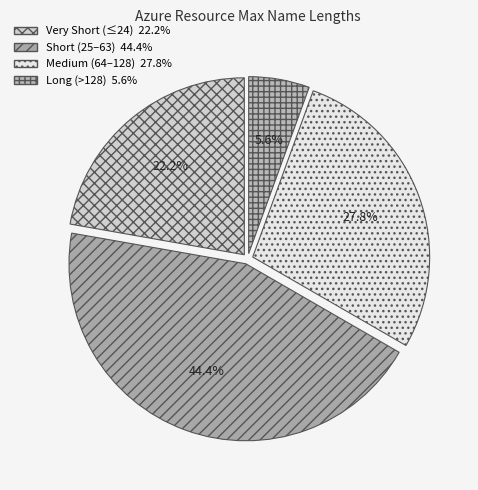

To the nearest percent, what is the difference between the largest and smallest slice percentages?

39%